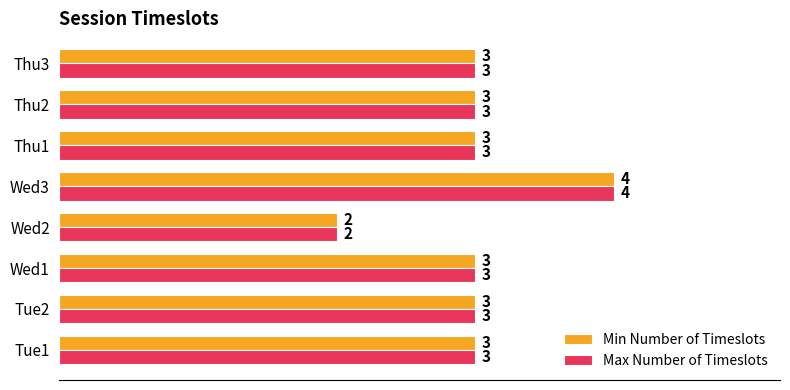

Is it true that Min Number of Timeslots equals 2 at Wed2?

True